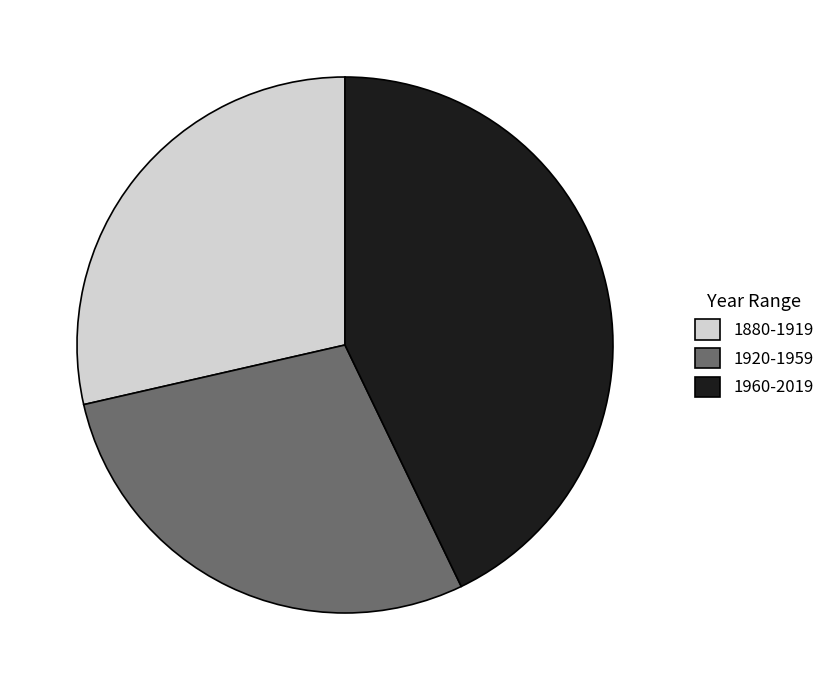

Does any single category account for the majority?

No